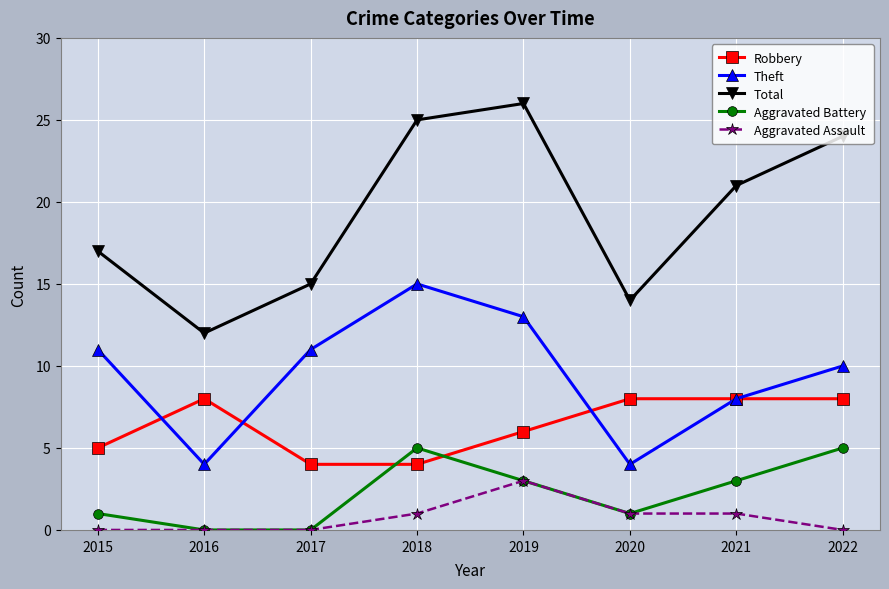

True or false: Aggravated Battery and Theft cross at least once.

False